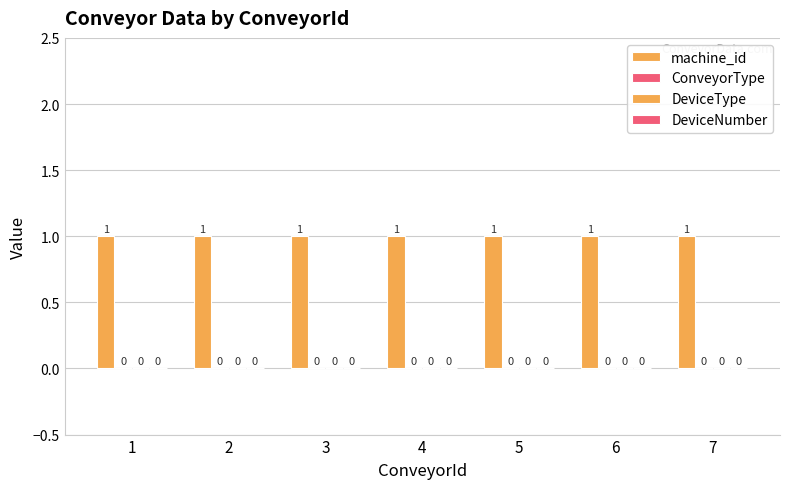

What are all the series names shown in the legend?

machine_id, ConveyorType, DeviceType, DeviceNumber